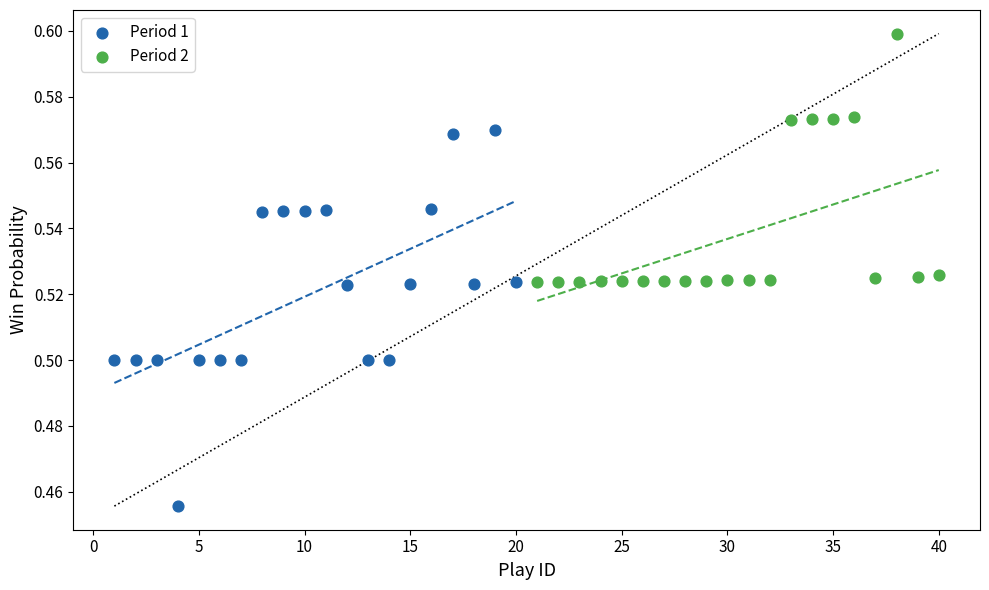

Which series has the largest Y range (max minus min)?

Period 1